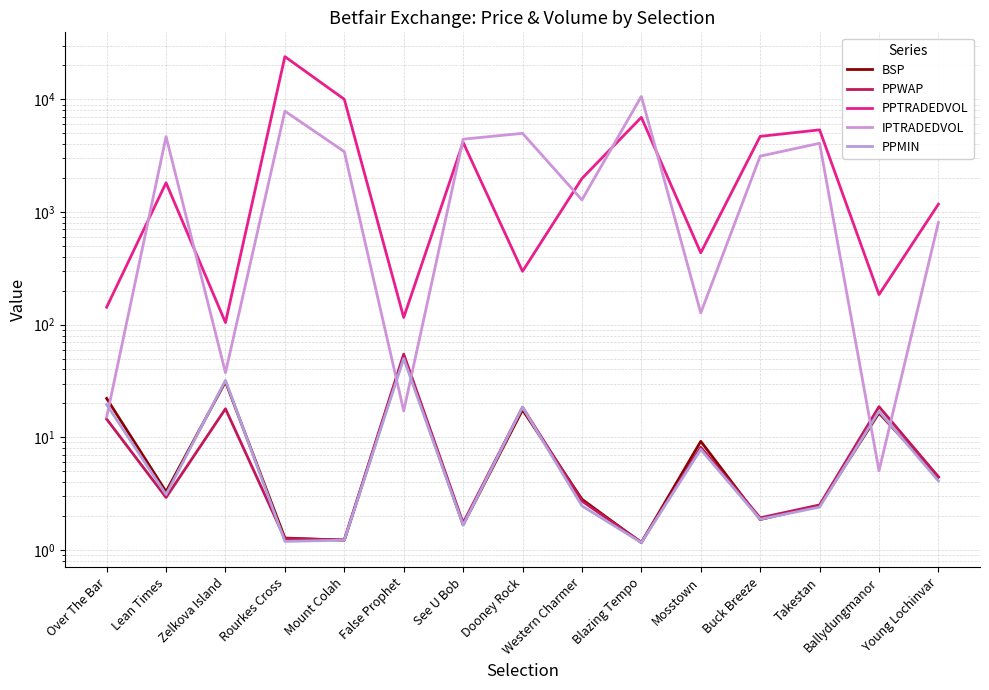

At which category is the sum across all series the highest?

Rourkes Cross